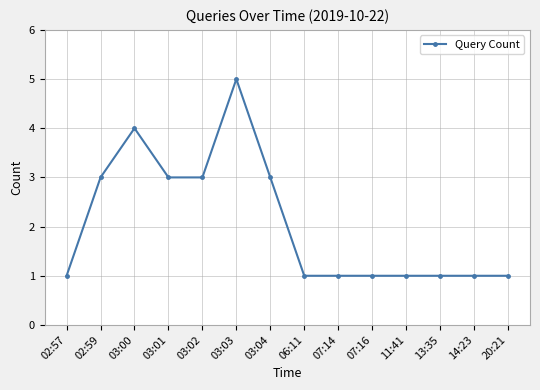

What is the ratio of the value at 13:35 to the value at 03:01?

0.3